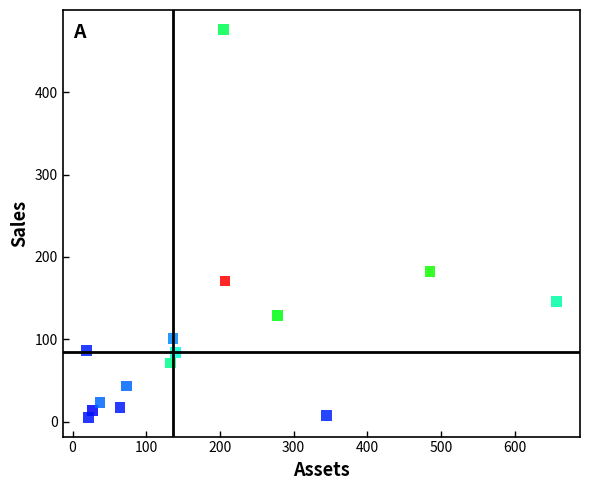

What is the range of X values (max minus min)?

638.0